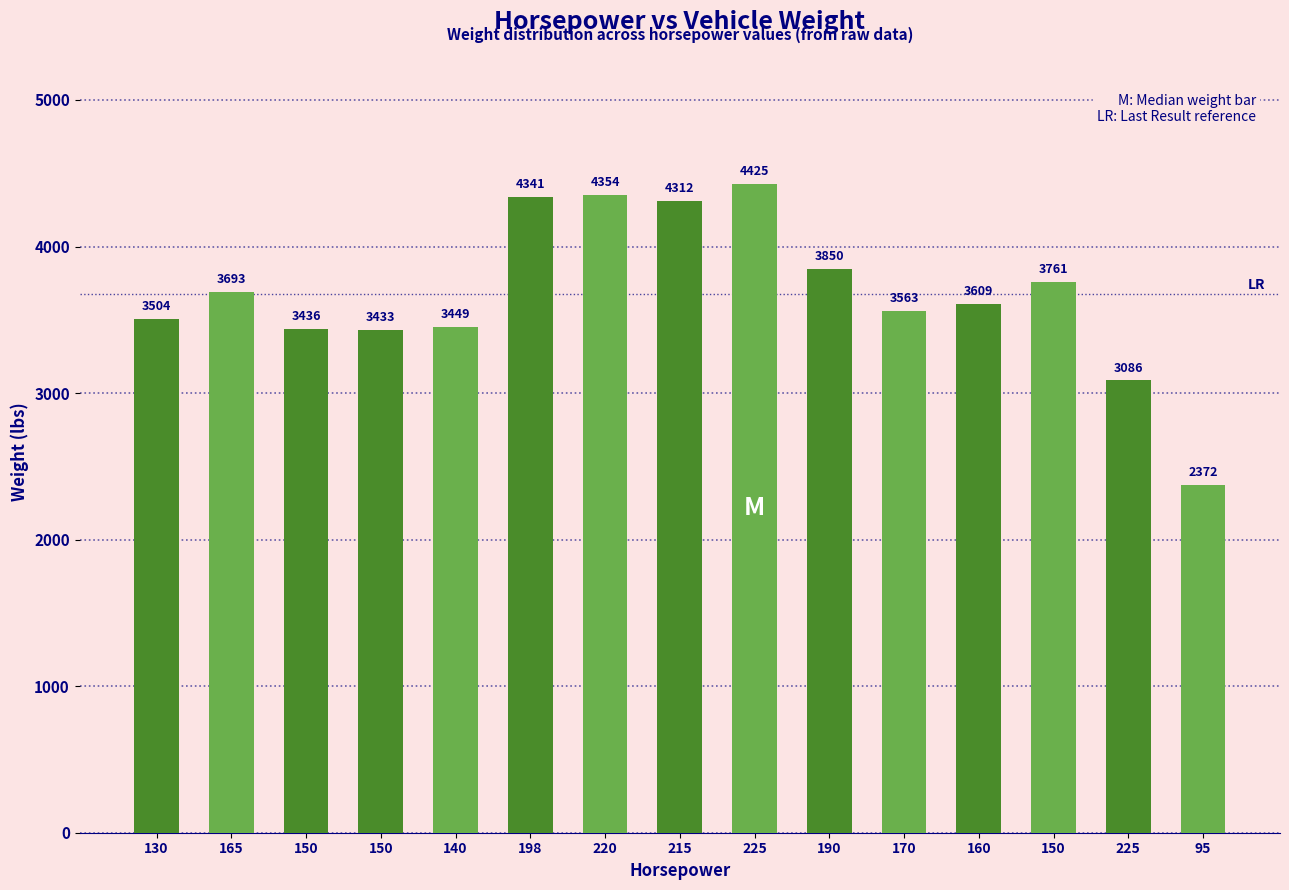

How many values are below 3609?

7